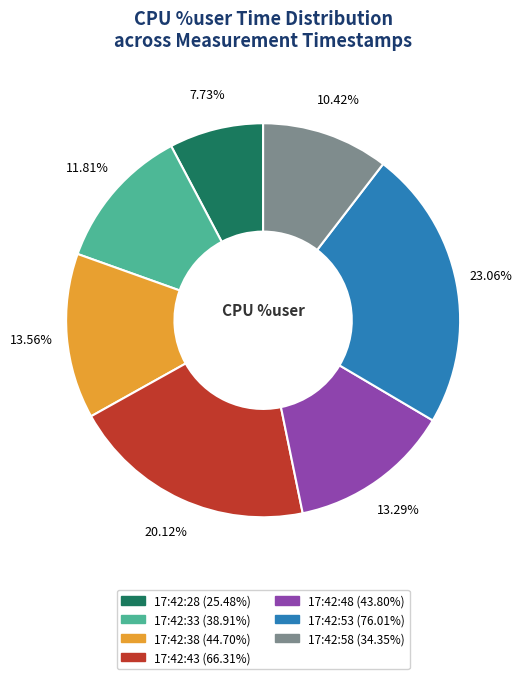

What percentage is the 17:42:53 slice, to the nearest percent?

23%